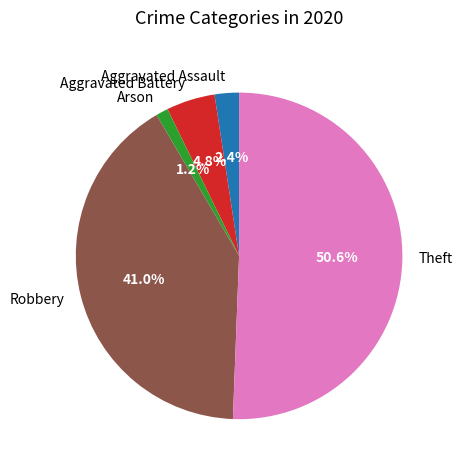

Which category accounts for the majority?

Theft